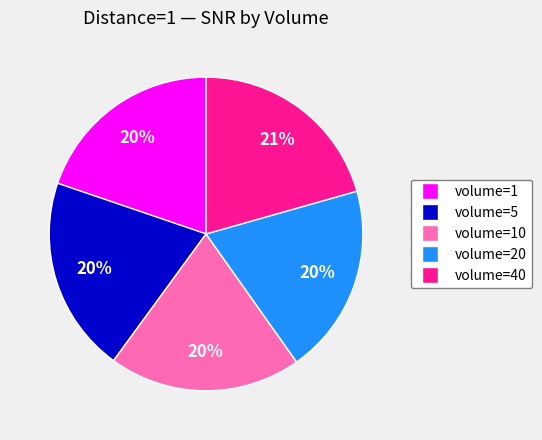

To the nearest percent, what is the difference between the largest and smallest slice percentages?

1%